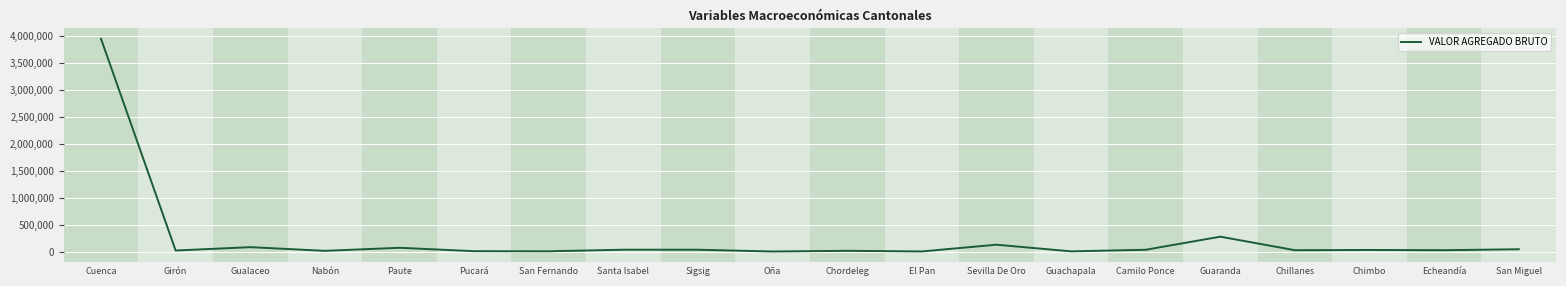

Between Sigsig and Guaranda, which is larger?

Guaranda